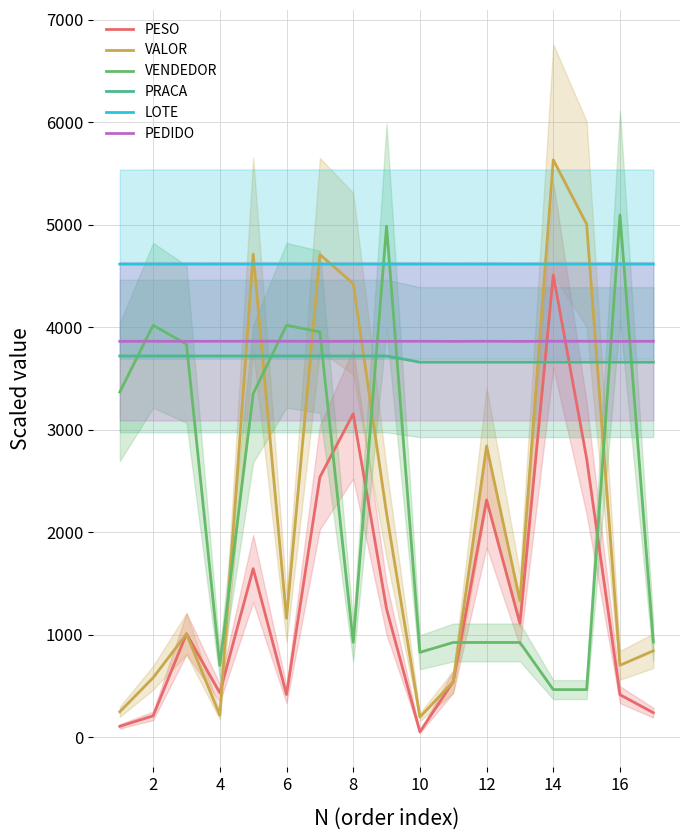

What is the highest value of the LOTE series?

4617.2